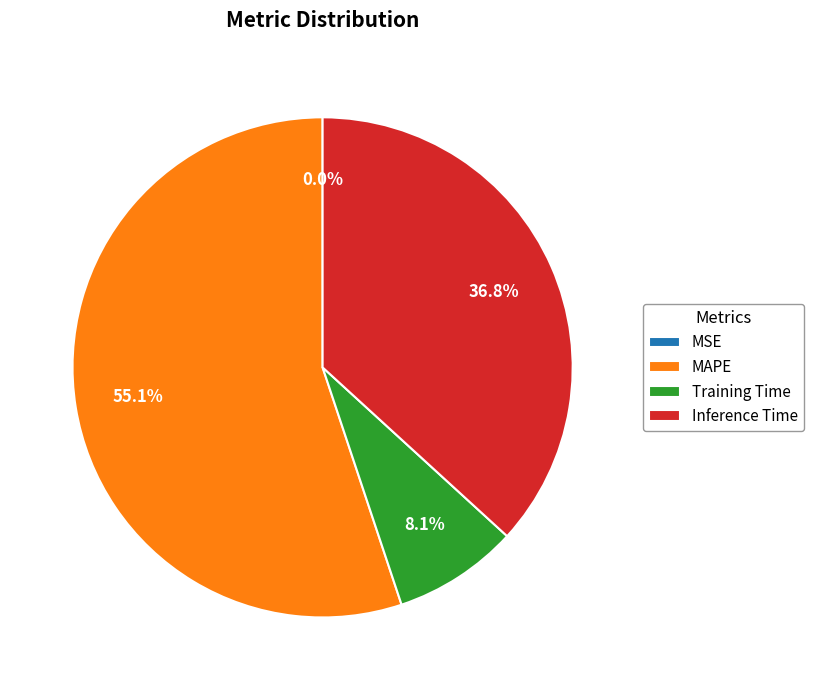

Is there a majority slice in this chart?

Yes